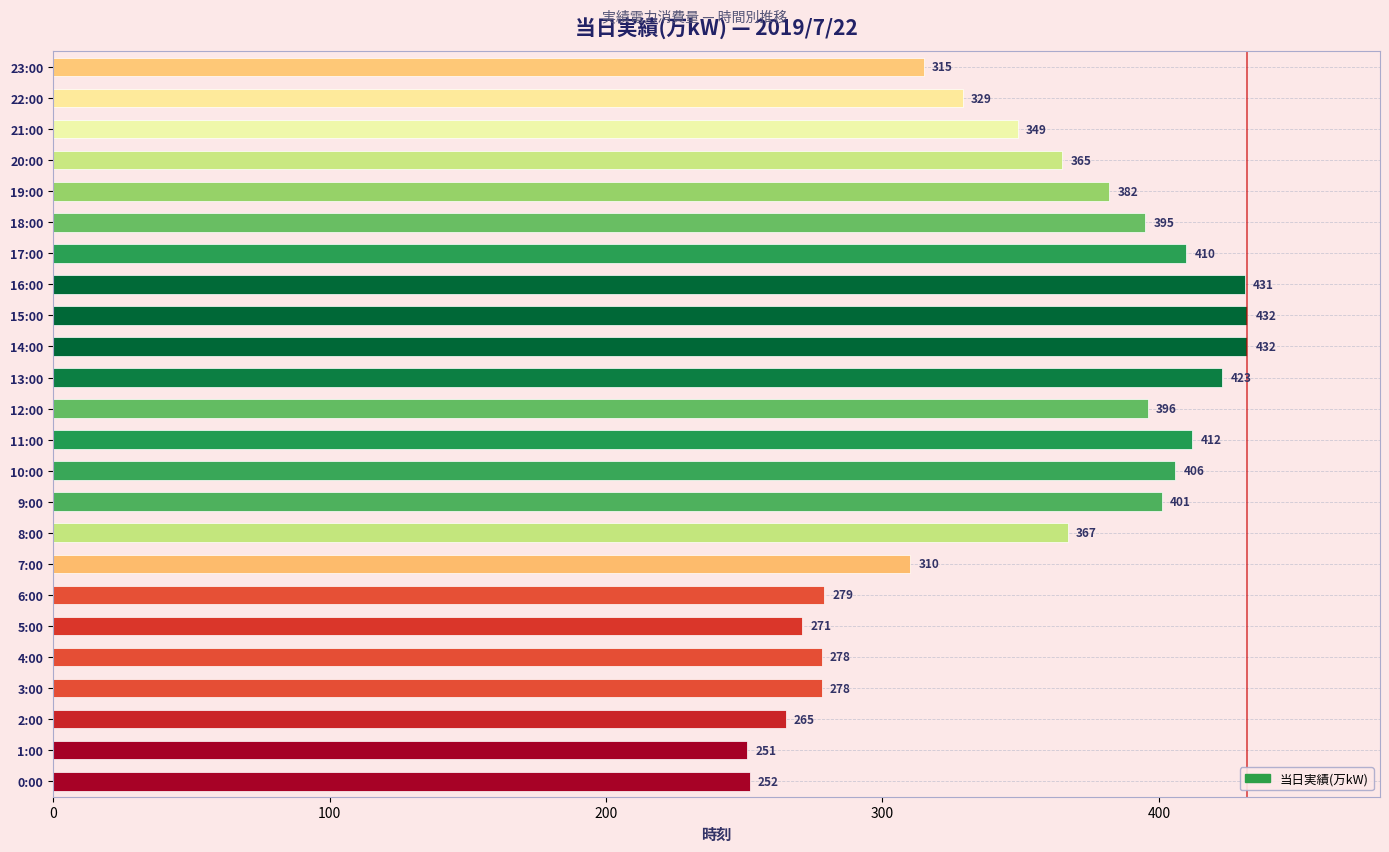

What is the smallest value displayed?

251